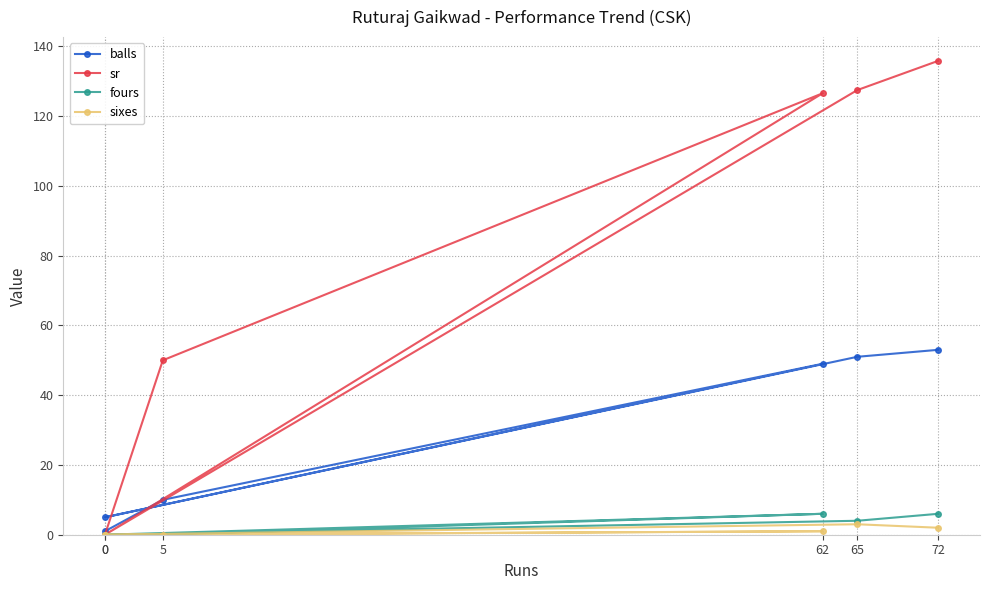

How many interior local valleys does the fours series have?

1